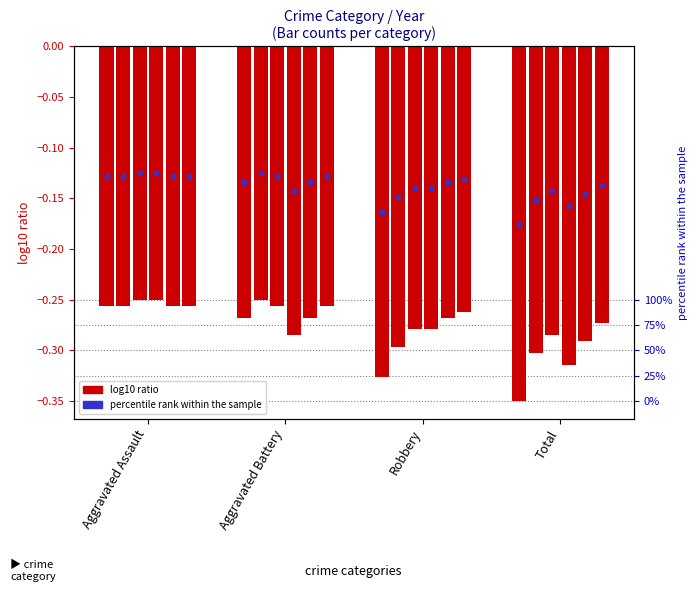

Rank the series by their maximum value, from lowest to highest.

2015, 2019, 2020, 2016, 2017, 2018